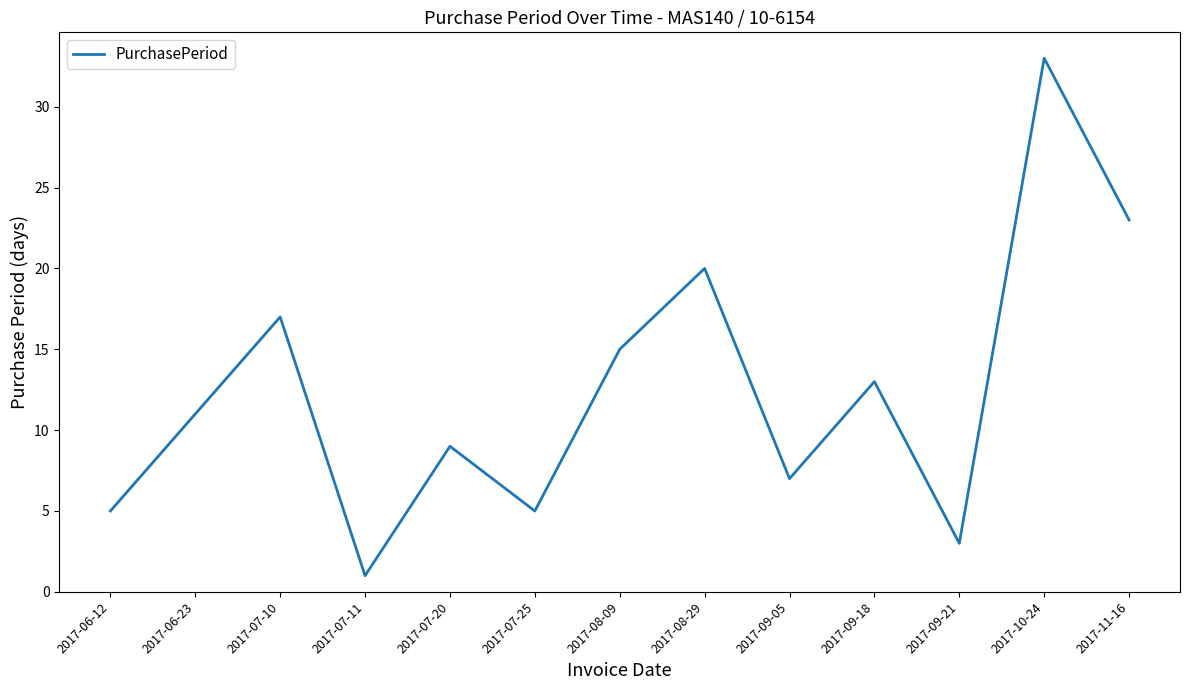

Where is the data nearest to the value 17?

2017-07-10